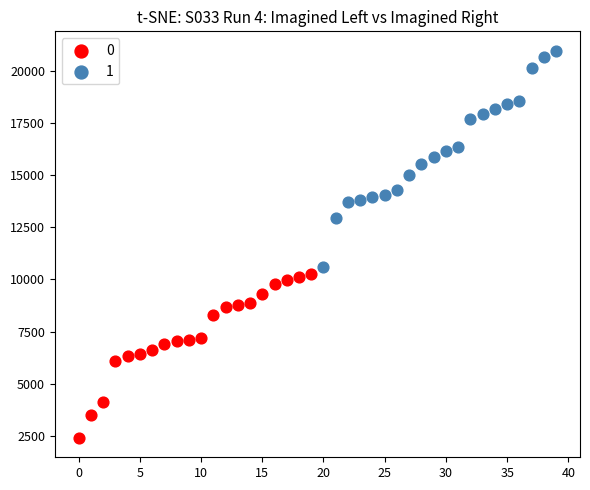

Which series has the largest Y range (max minus min)?

1